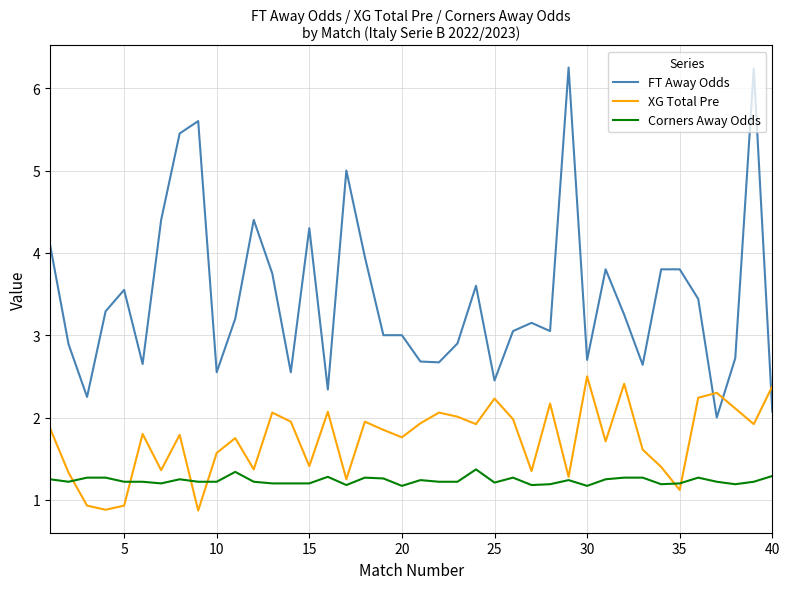

Rank the series by their maximum value, from highest to lowest.

FT Away Odds, XG Total Pre, Corners Away Odds